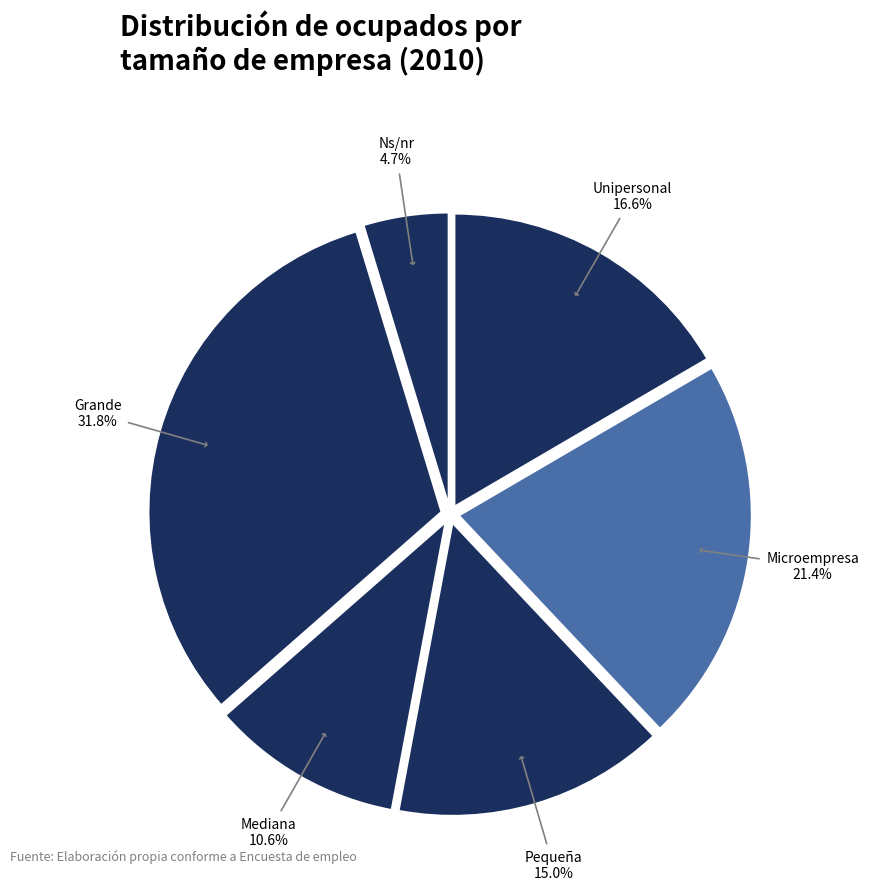

Count the number of slices in the pie.

6